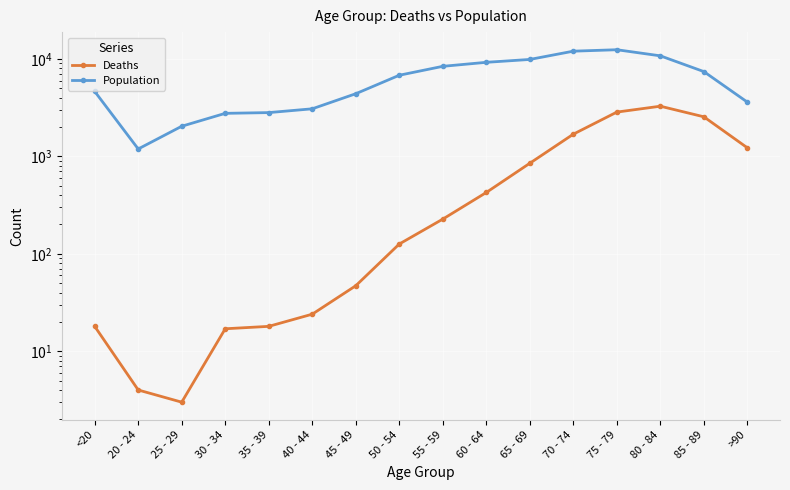

What position from the right is 55 - 59?

8